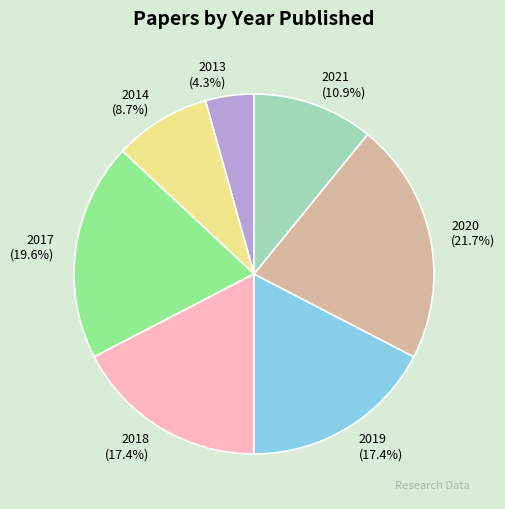

How many segments does this pie chart have?

7